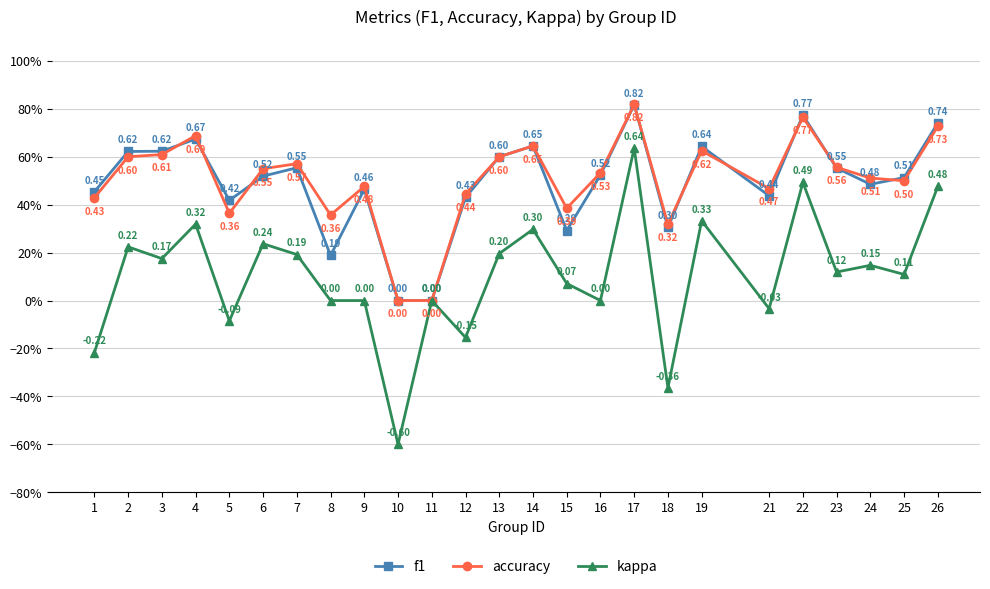

Rank the series by their maximum value, from highest to lowest.

accuracy, f1, kappa